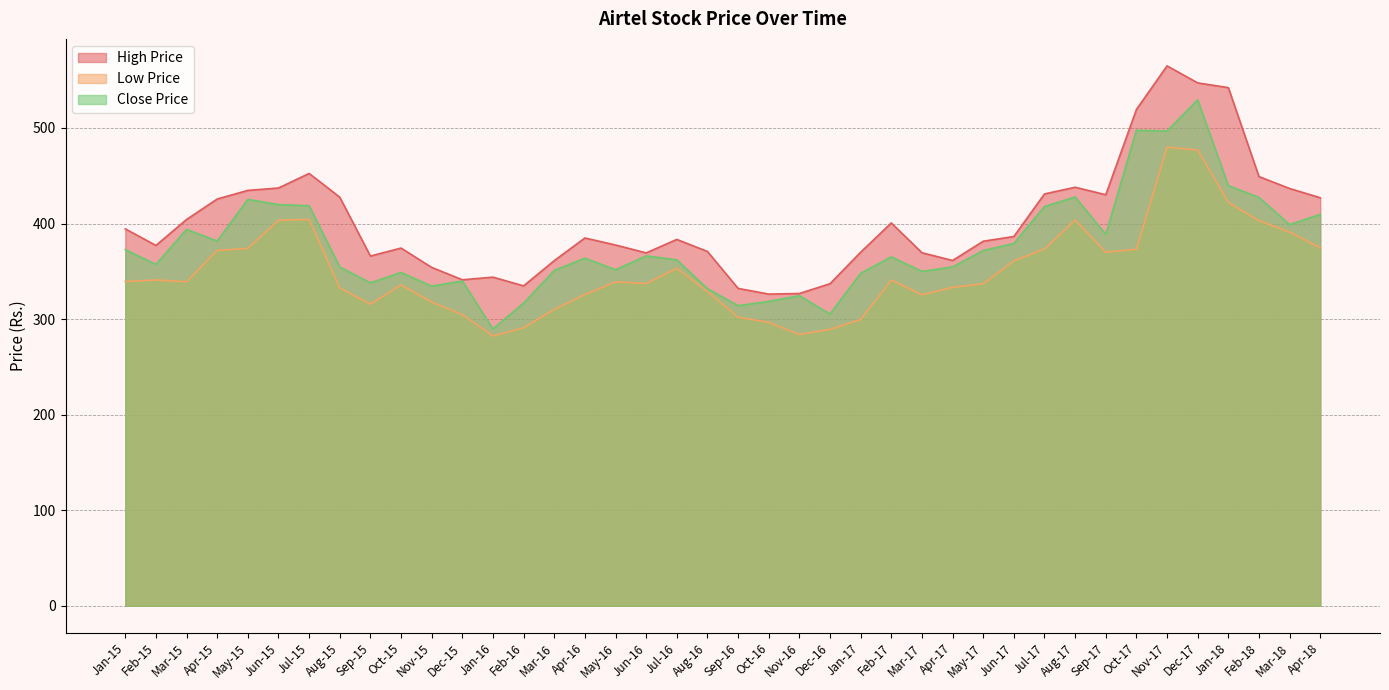

List the series in order of their overall mean, lowest first.

Low Price, Close Price, High Price